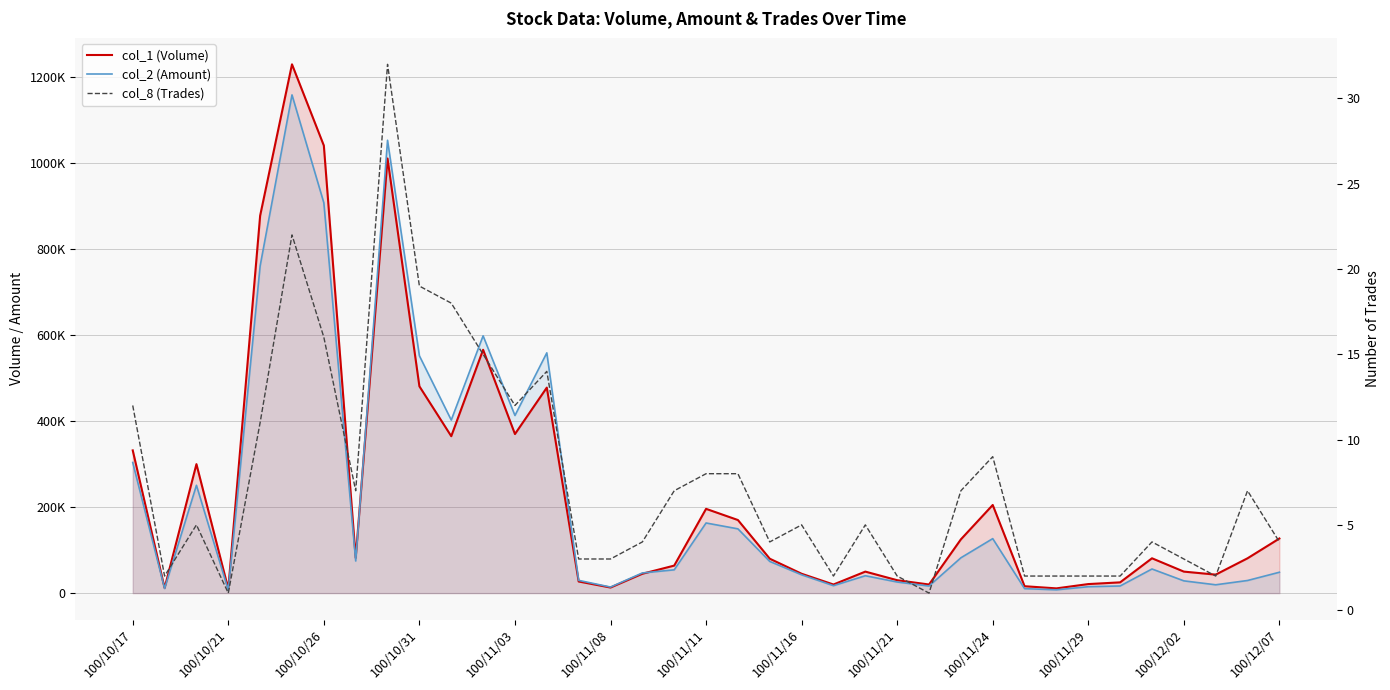

What is the value of the col_8 (Trades) point at the 9th from the left?

32